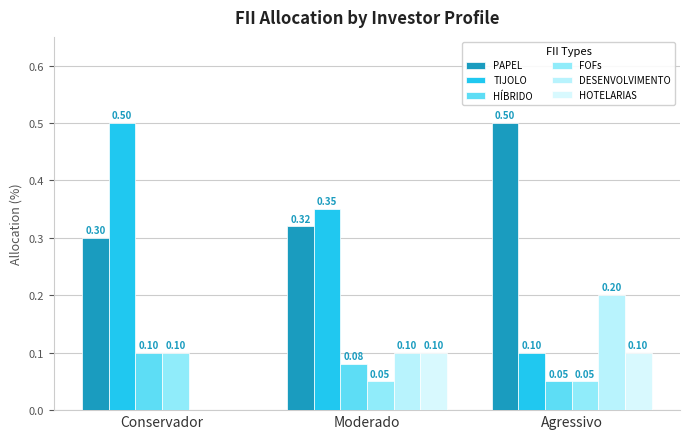

How many groups of bars are there?

3